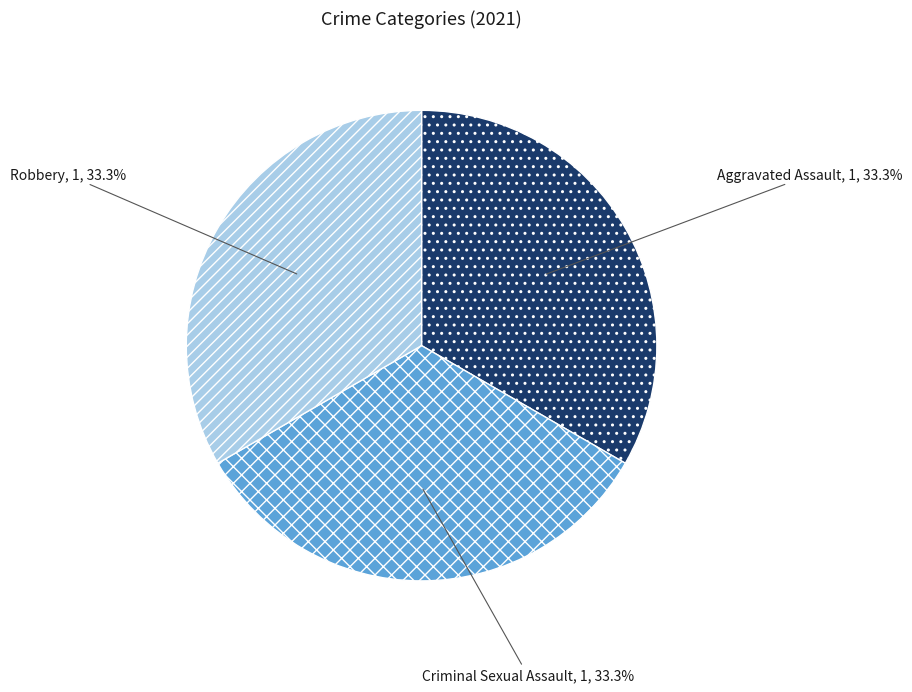

Is there any slice that represents more than half of the pie?

No